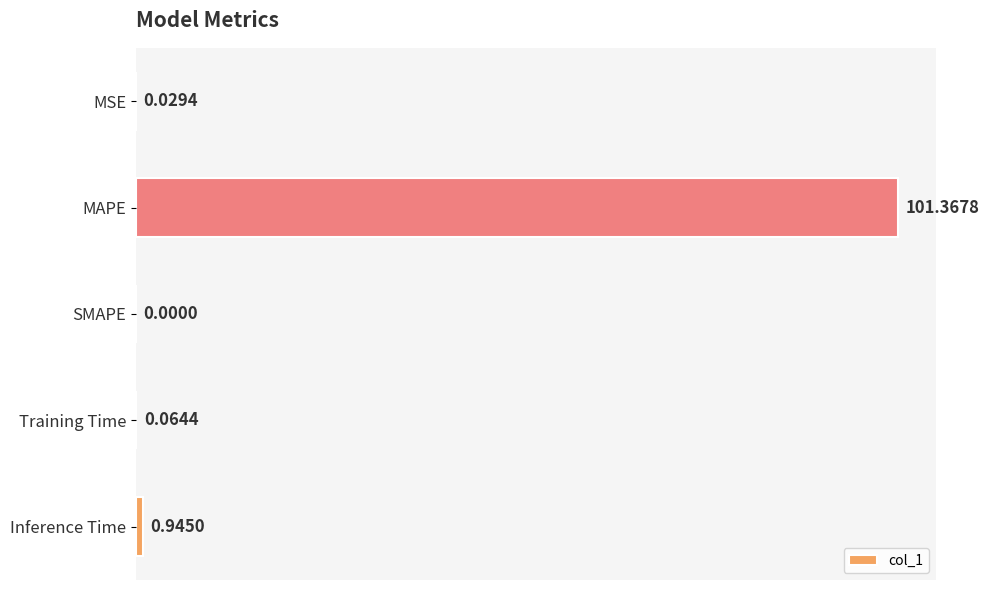

What is the sum of all values?

102.4